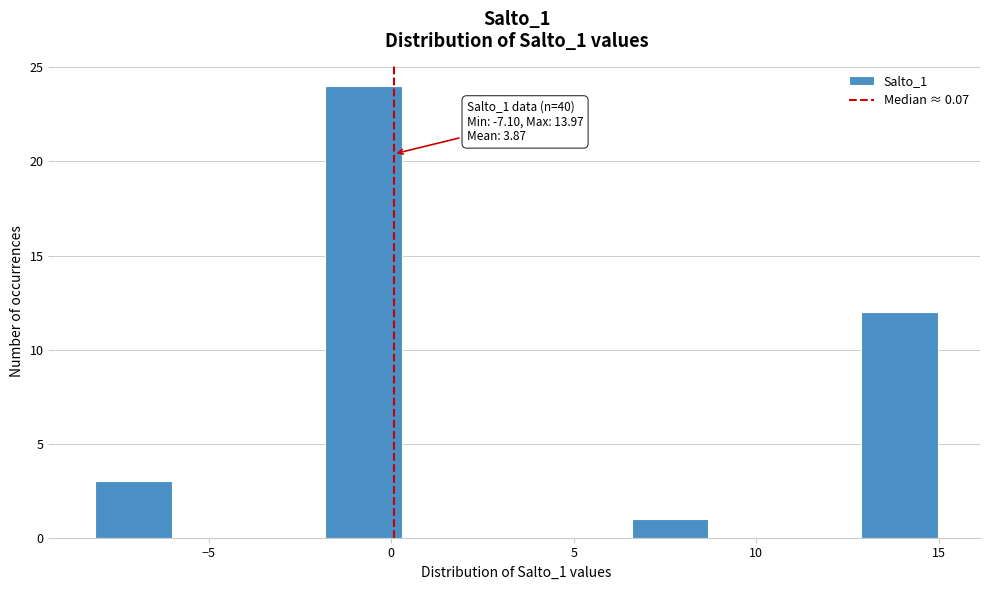

Which range on the x-axis has the tallest bar?

-2.0 to 0.5